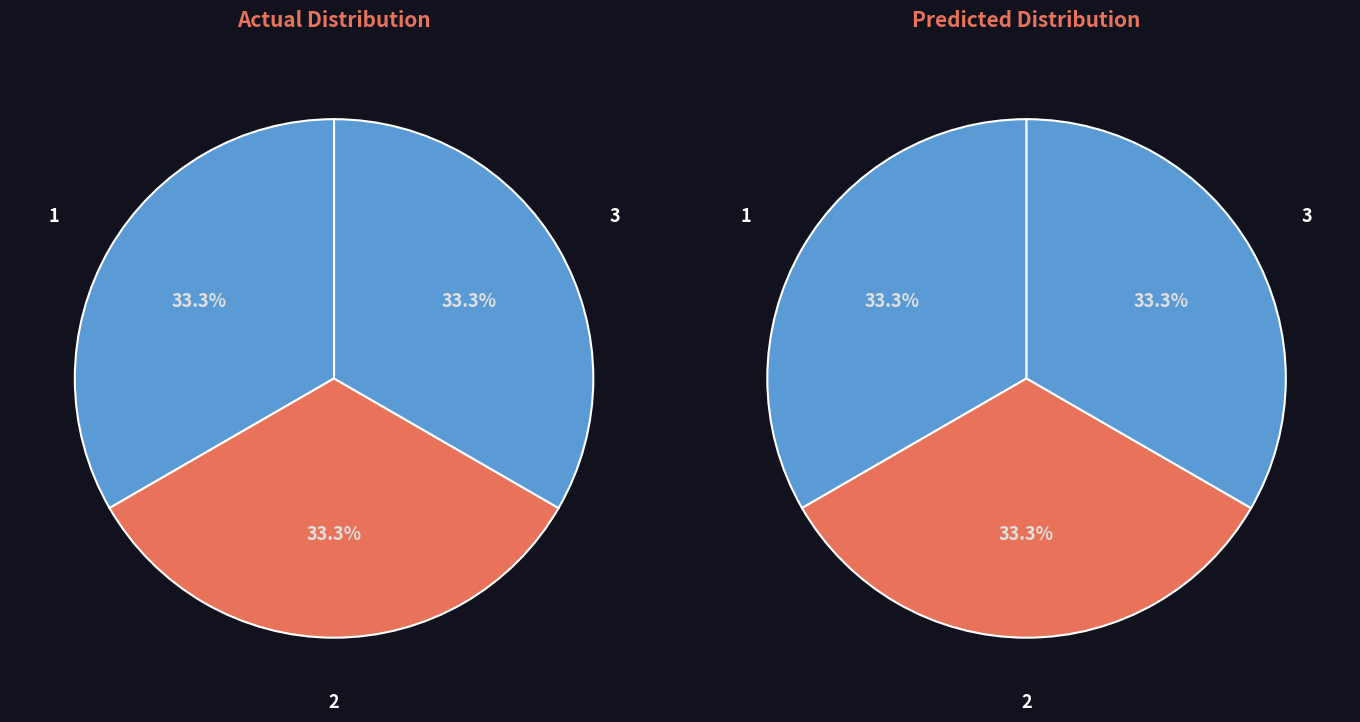

Combined, what portion of the pie is 1 and 3?

66.7%